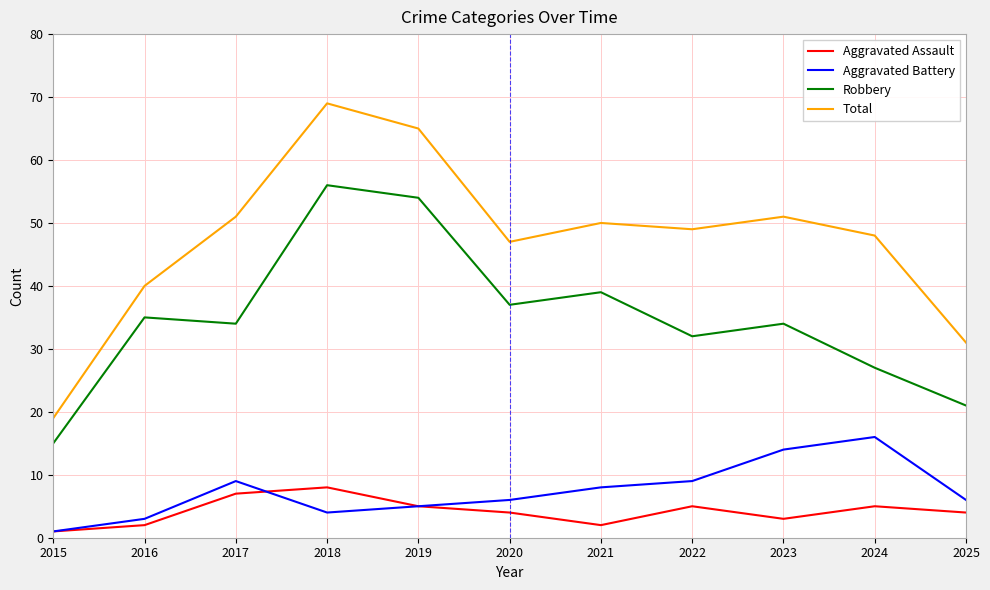

Which series changed the most between 2017 and 2025?

Total